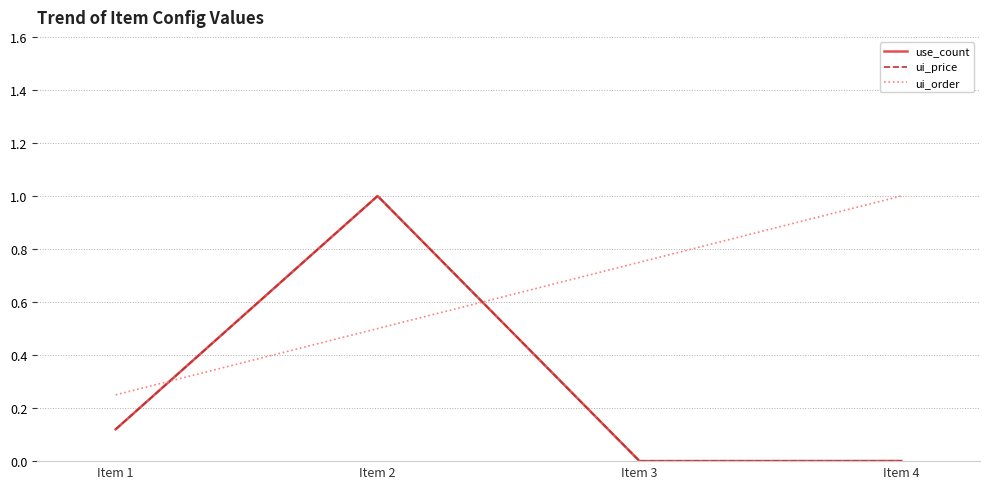

Reading left to right, what are all the values shown in this chart?

use_count: Item 1=0.1	Item 2=1.0	Item 3=0.0	Item 4=0.0
ui_price: Item 1=0.1	Item 2=1.0	Item 3=0.0	Item 4=0.0
ui_order: Item 1=0.2	Item 2=0.5	Item 3=0.8	Item 4=1.0